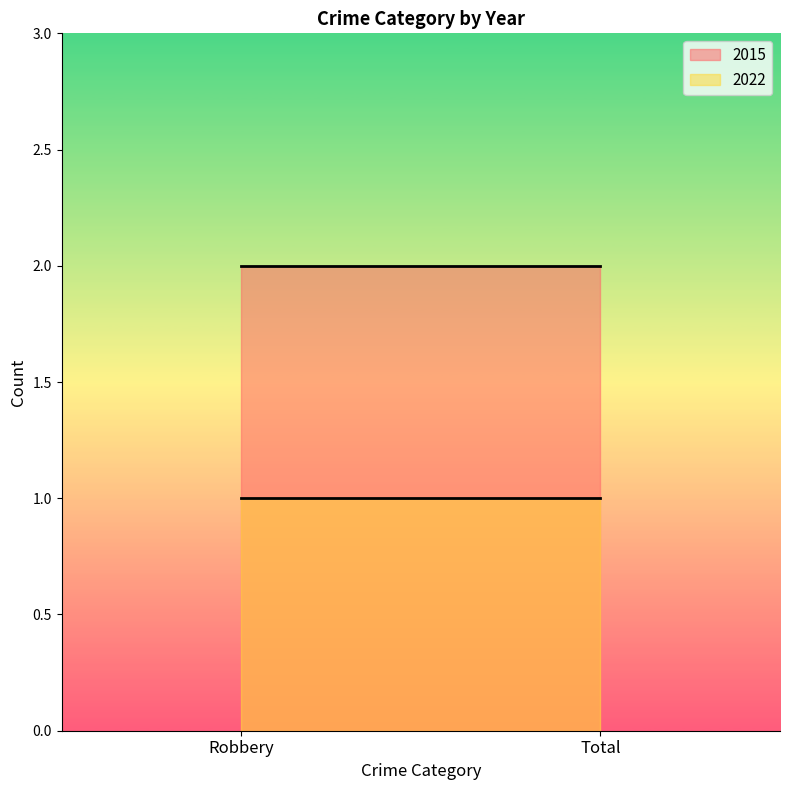

Between Robbery and Total, which is larger?

Robbery